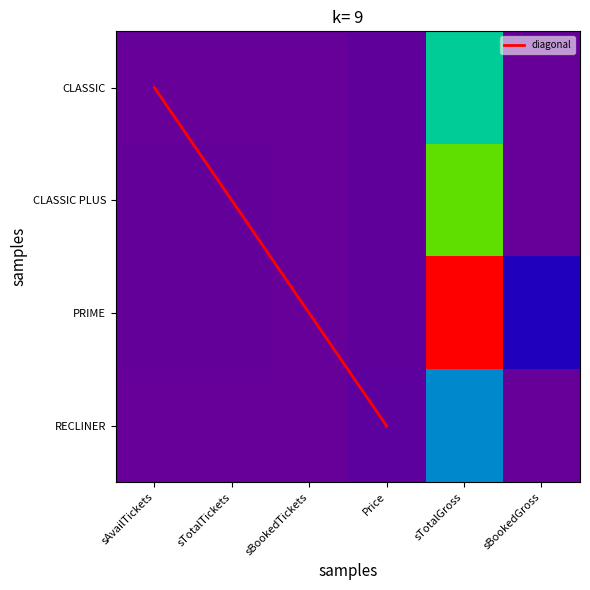

Which series has the widest spread of values?

PRIME